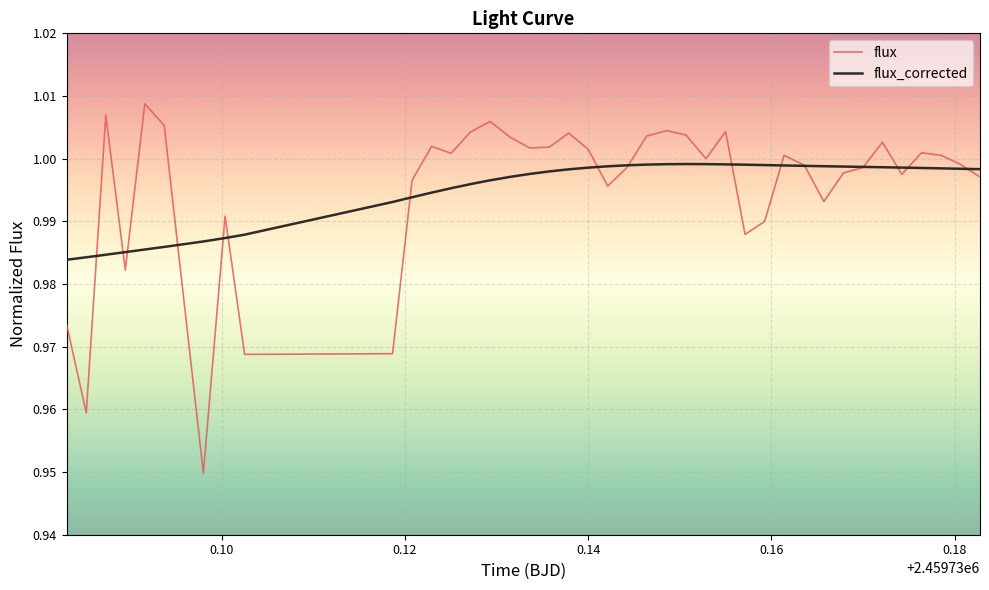

Which series has the largest range (max minus min)?

flux